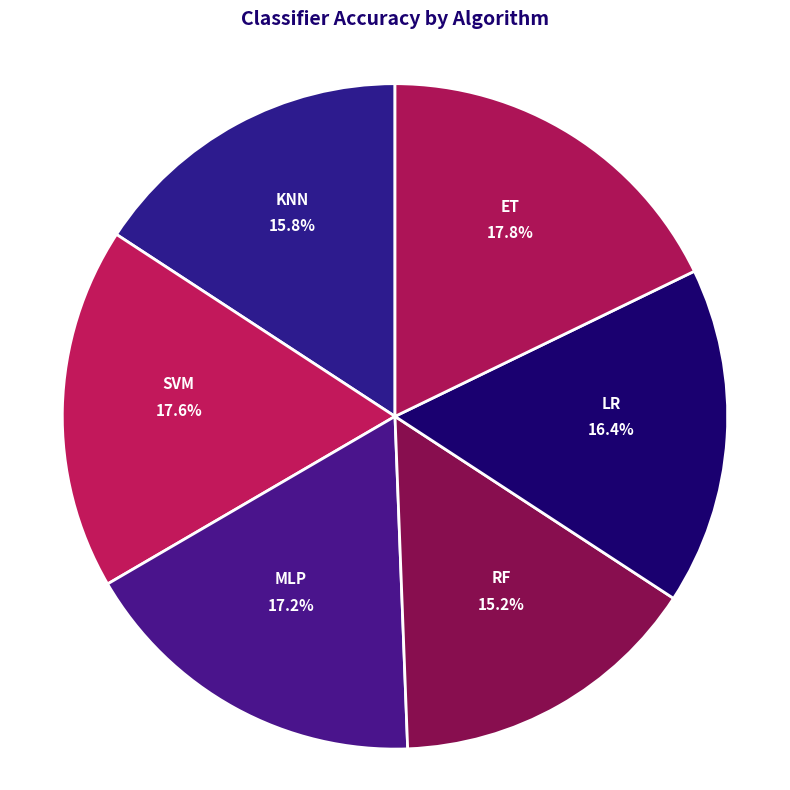

How many slices are in this pie chart?

6